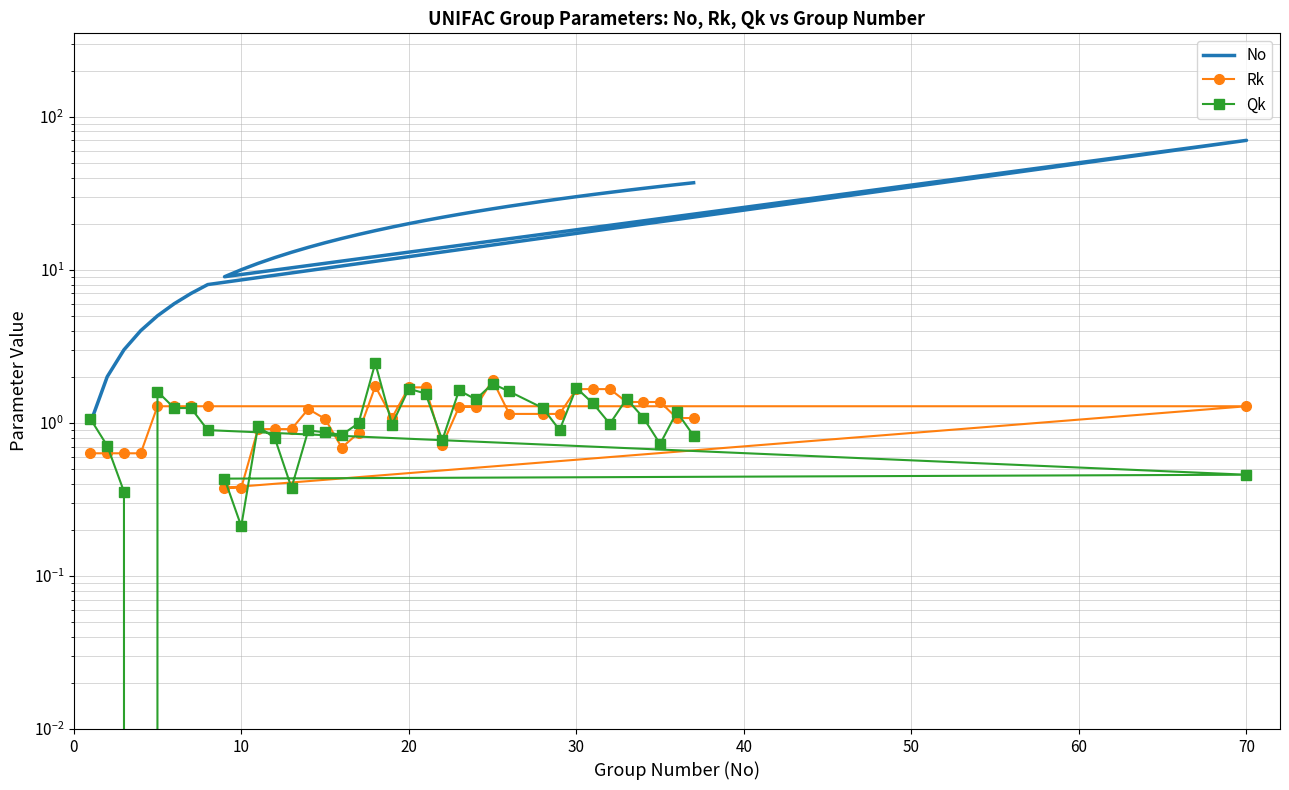

Reading left to right, list all the values displayed in this chart.

No: 1.0	2.0	3.0	4.0	5.0	6.0	7.0	8.0	70.0	9.0	10.0	11.0	12.0	13.0	14.0	15.0	16.0	17.0	18.0	19.0	20.0	21.0	22.0	23.0	24.0	25.0	26.0	28.0	29.0	30.0	31.0	32.0	33.0	34.0	35.0	36.0	37.0
Rk: 0.6	0.6	0.6	0.6	1.3	1.3	1.3	1.3	1.3	0.4	0.4	0.9	0.9	0.9	1.2	1.1	0.7	0.9	1.7	1.1	1.7	1.7	0.7	1.3	1.3	1.9	1.1	1.1	1.1	1.7	1.7	1.7	1.4	1.4	1.4	1.1	1.1
Qk: 1.1	0.7	0.4	0.0	1.6	1.2	1.2	0.9	0.5	0.4	0.2	0.9	0.8	0.4	0.9	0.9	0.8	1.0	2.5	1.0	1.7	1.6	0.8	1.6	1.4	1.8	1.6	1.2	0.9	1.7	1.3	1.0	1.4	1.1	0.7	1.2	0.8